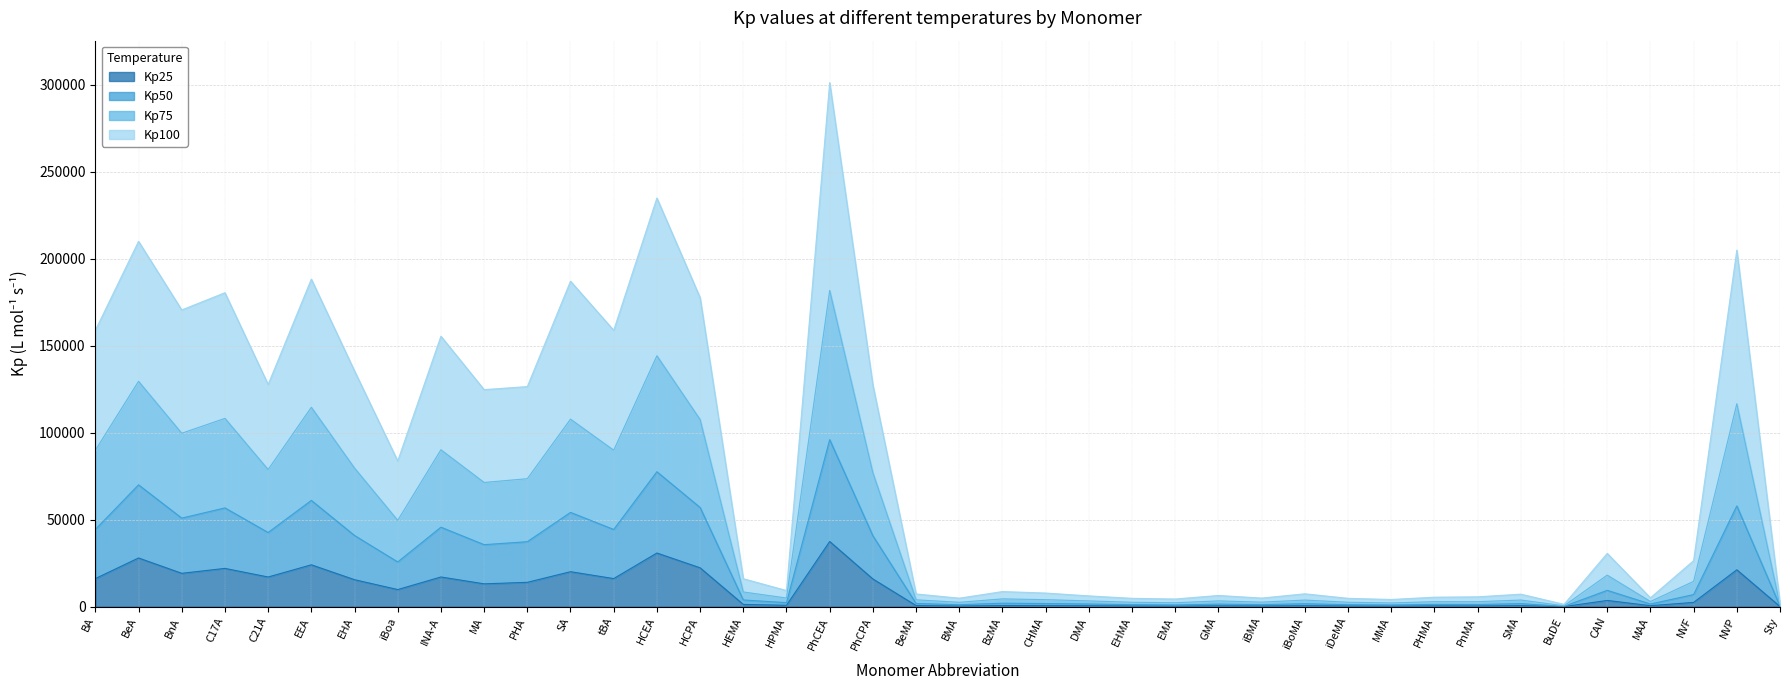

Read the Kp100 value at MAA, to the nearest 100.

1500